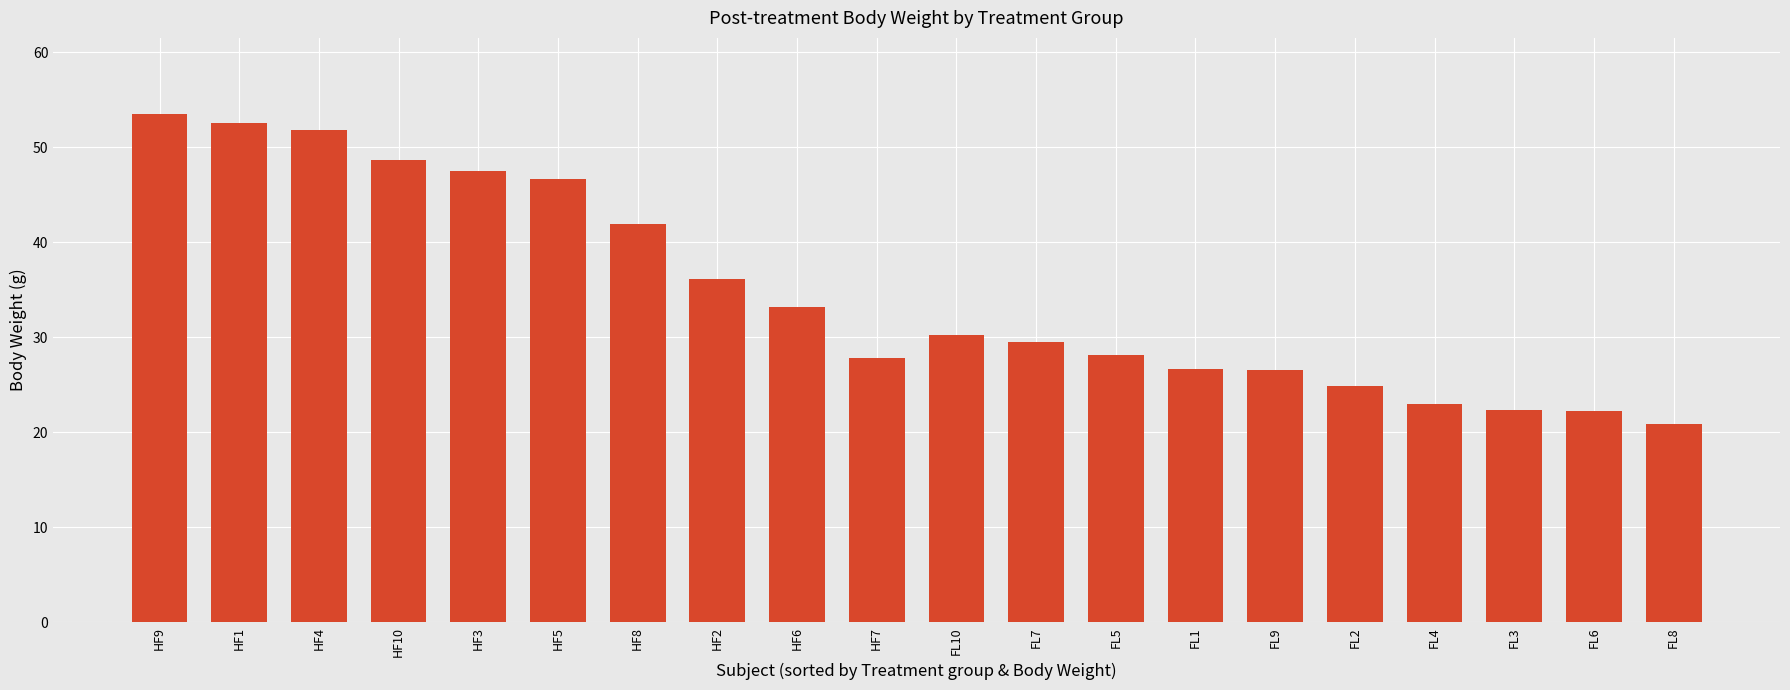

How many data points are above 30?

10